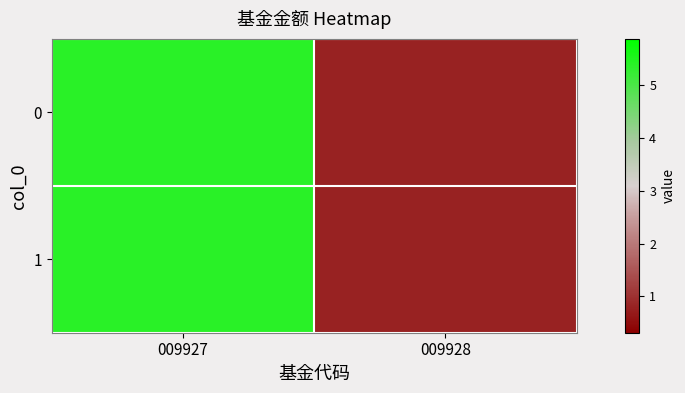

At which label is the value closest to 3?

009928